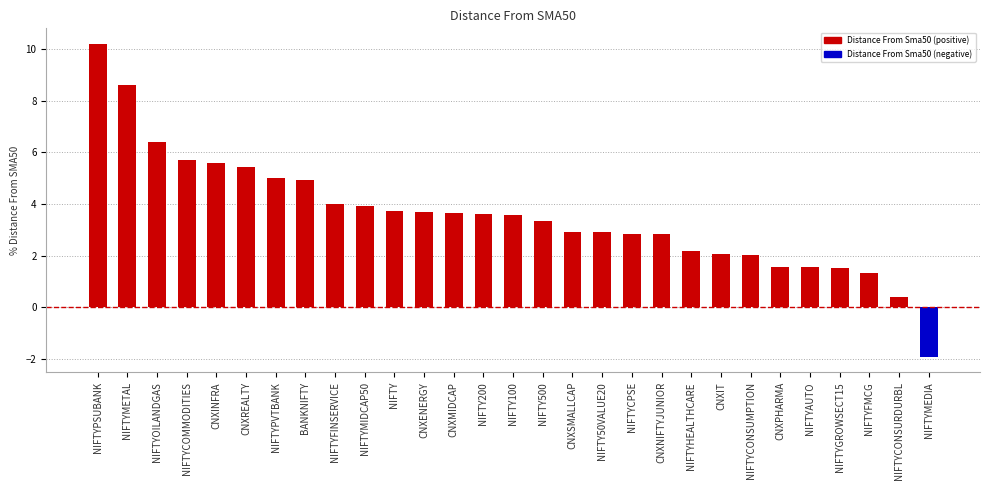

What is the value of the 18th bar from the left?

2.9